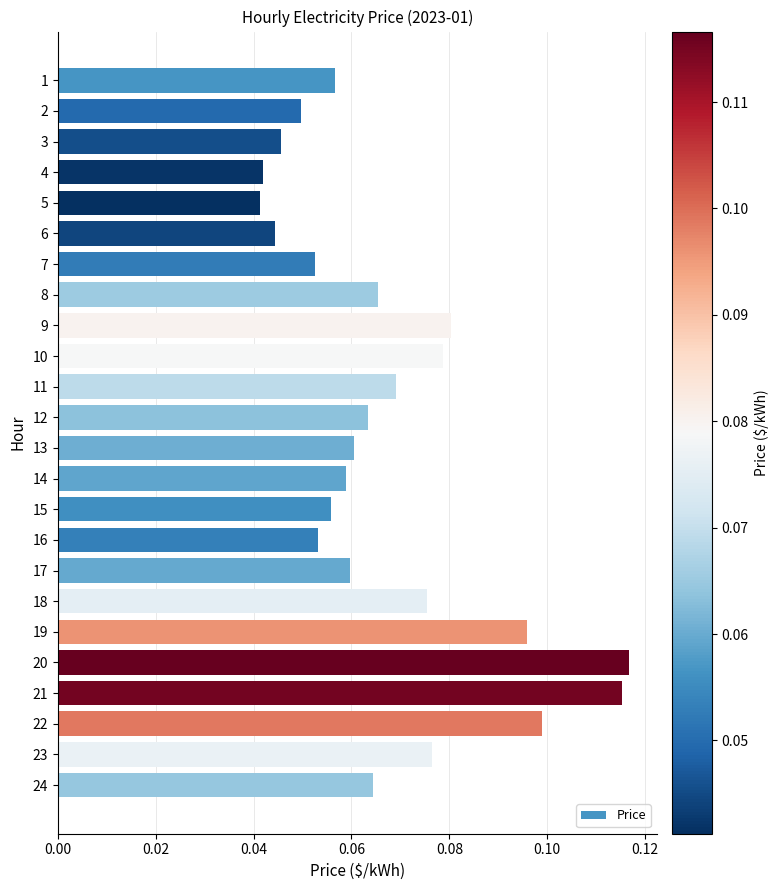

What is the sum of all values?

1.6